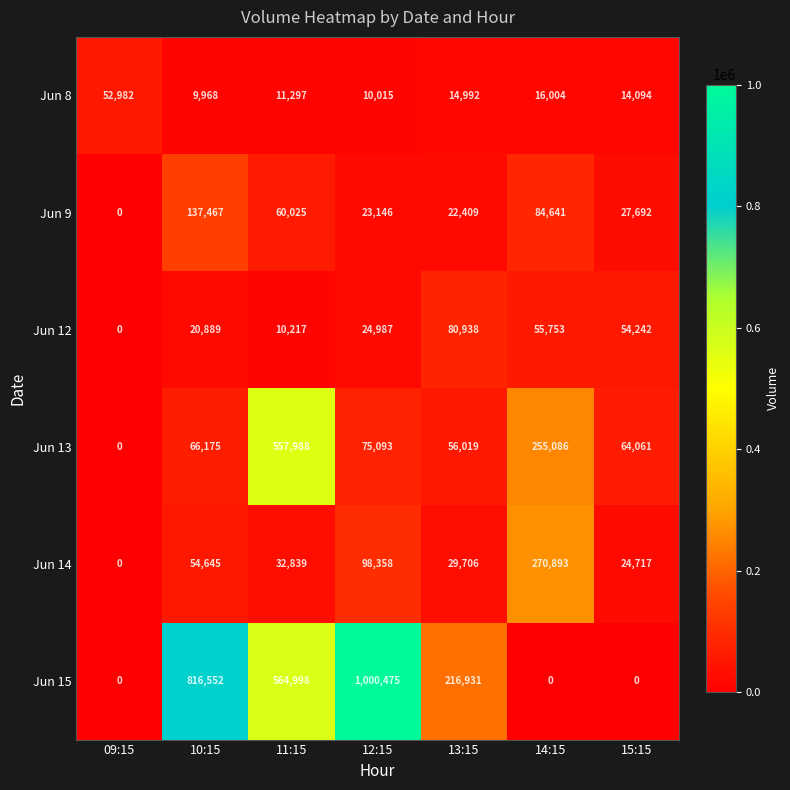

At 12:15, list the series in order from smallest to largest.

Jun 8, Jun 9, Jun 12, Jun 13, Jun 14, Jun 15